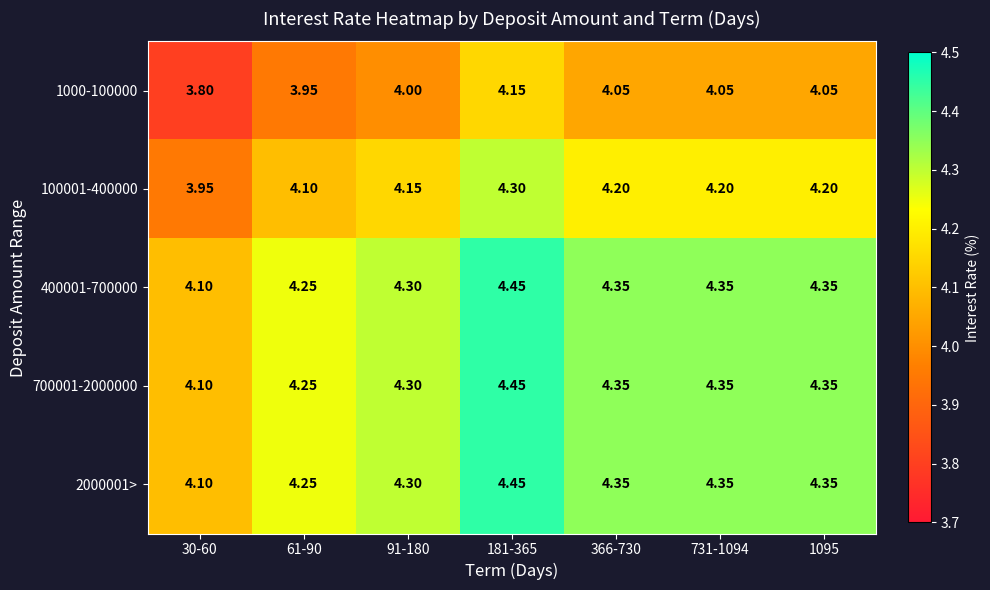

How many categories are shown in the chart?

7